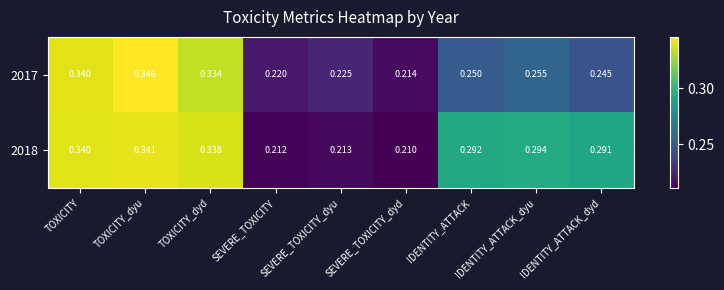

At which category does the chart reach its minimum across all series?

SEVERE_TOXICITY_dyd